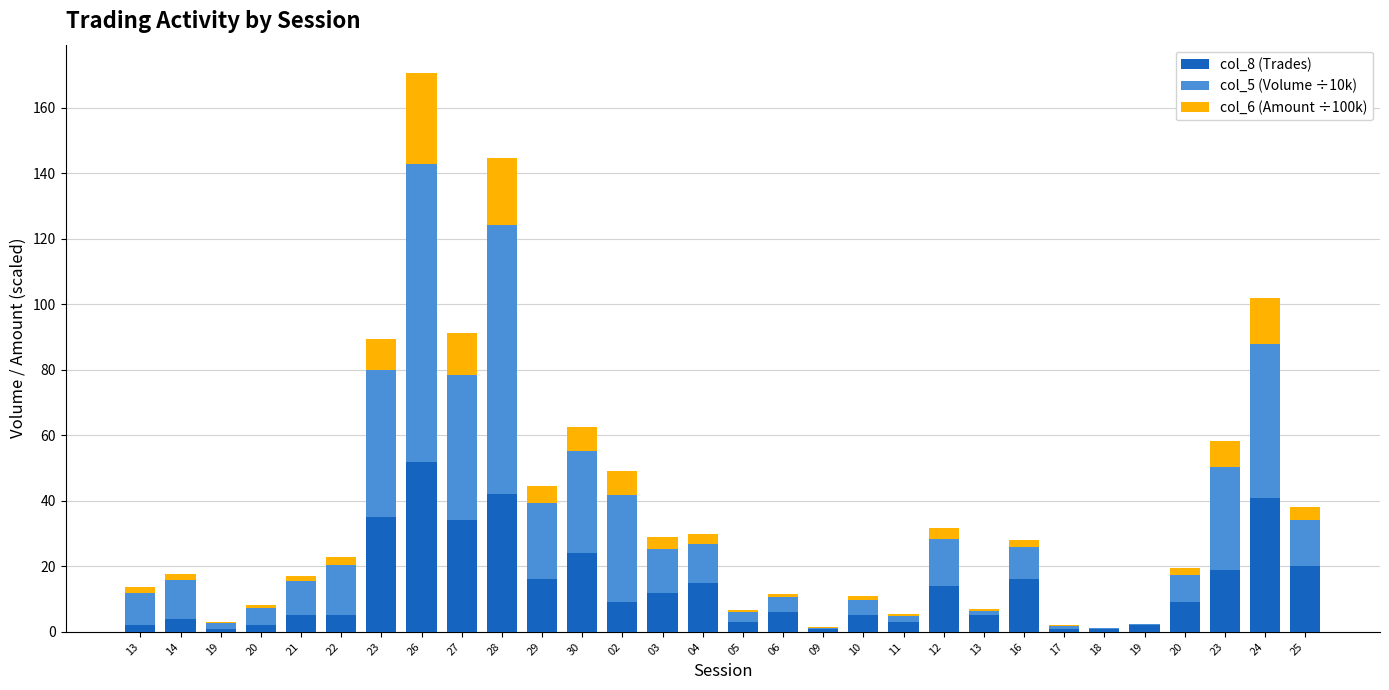

Are the bars grouped side by side (vs. stacked)?

No